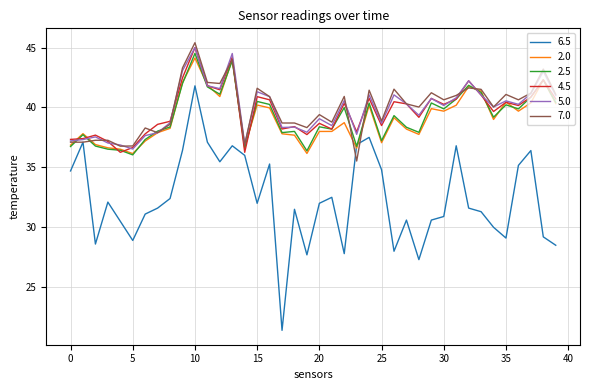

What is the minimum value shown in the chart?

21.4